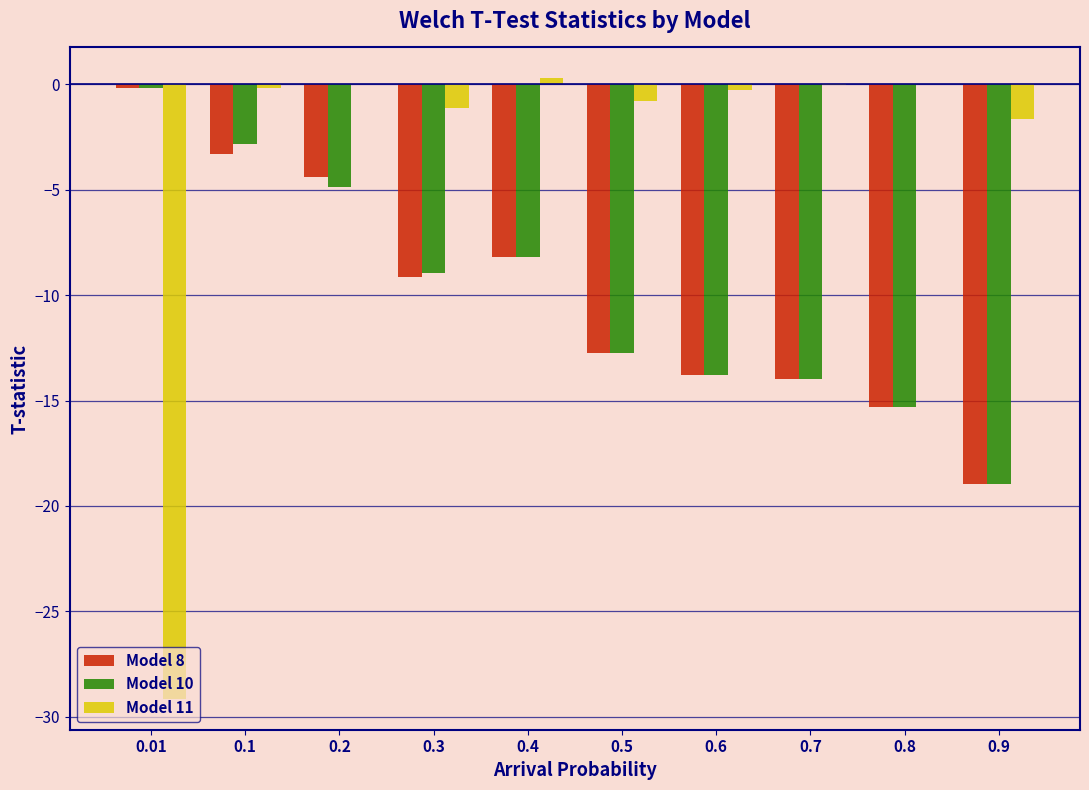

The value of Model 8 at 0.2 is -4.4. True or false?

True